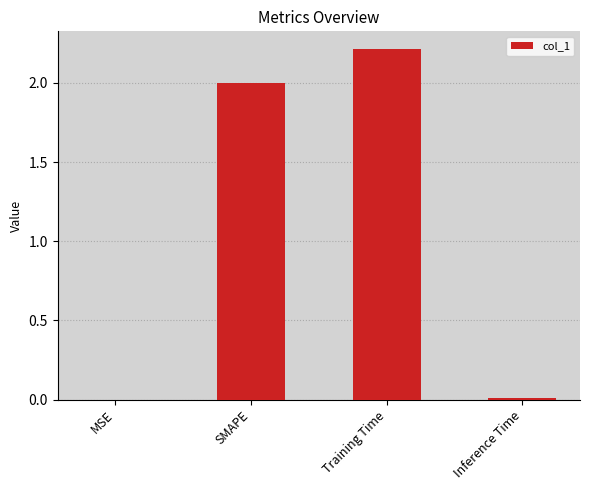

The value at Training Time is 0.8. True or false?

False